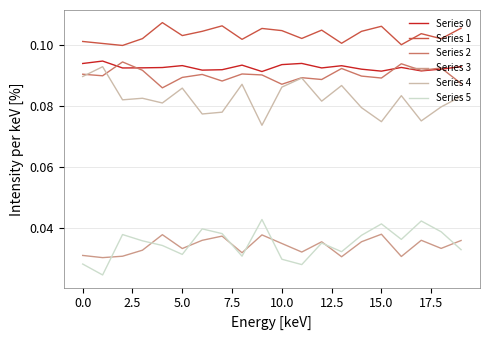

True or false: Series 0 and Series 3 cross at least once.

False